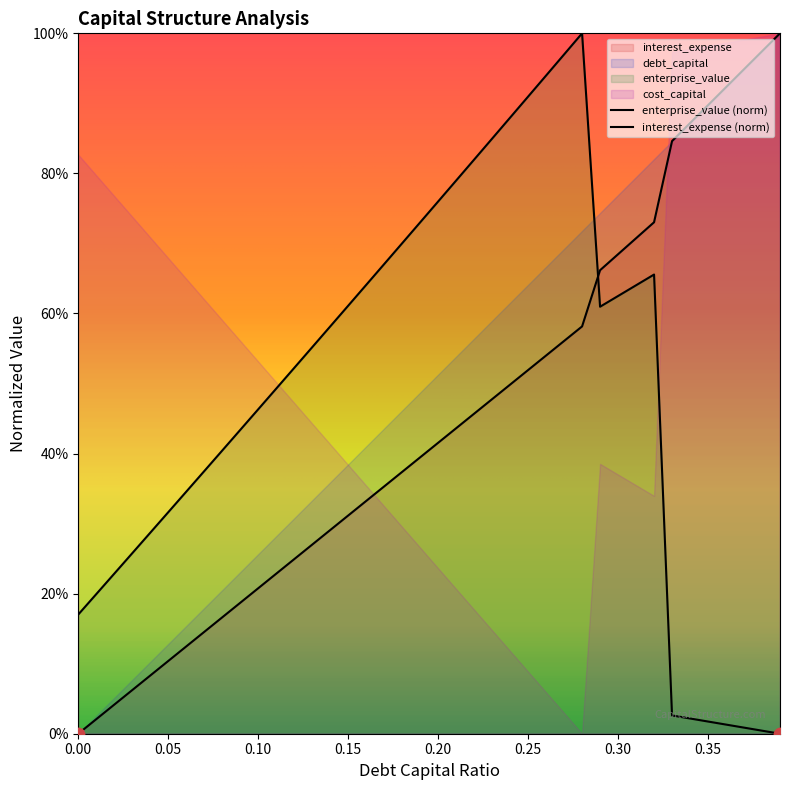

Which series contains the highest Y value?

debt_capital